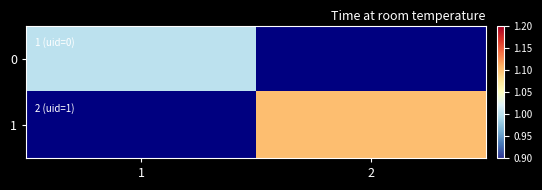

At which category does the chart reach its minimum across all series?

1